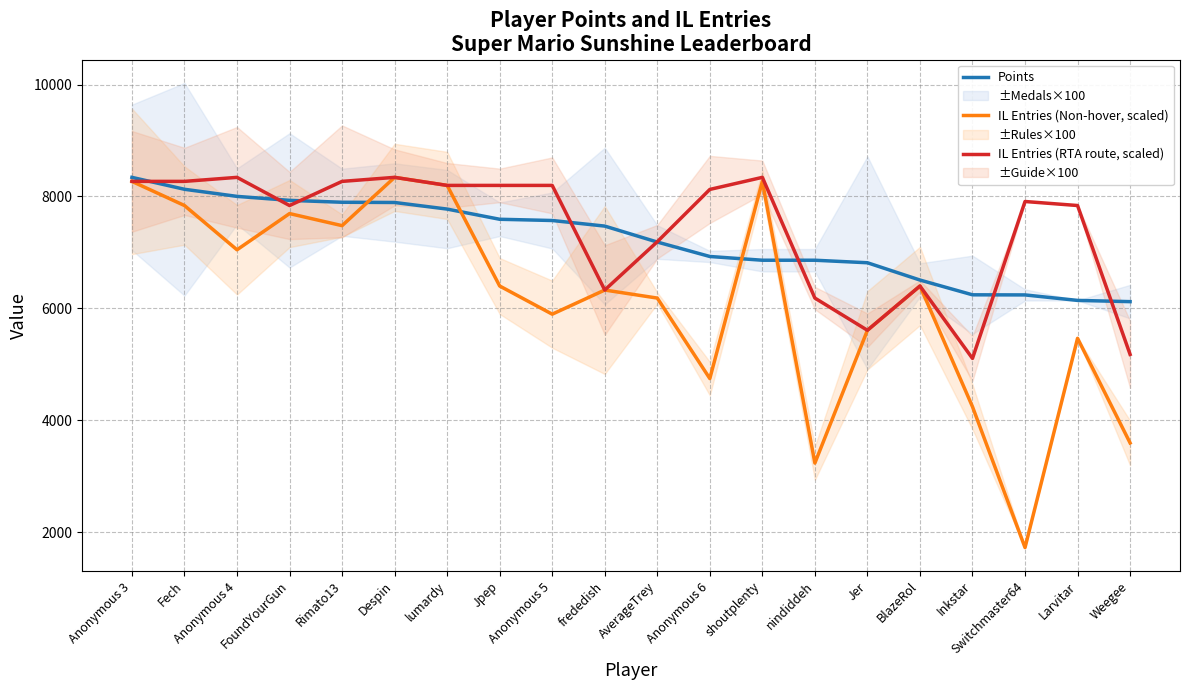

What is the spread (max minus min) of values at Despin?

449.0